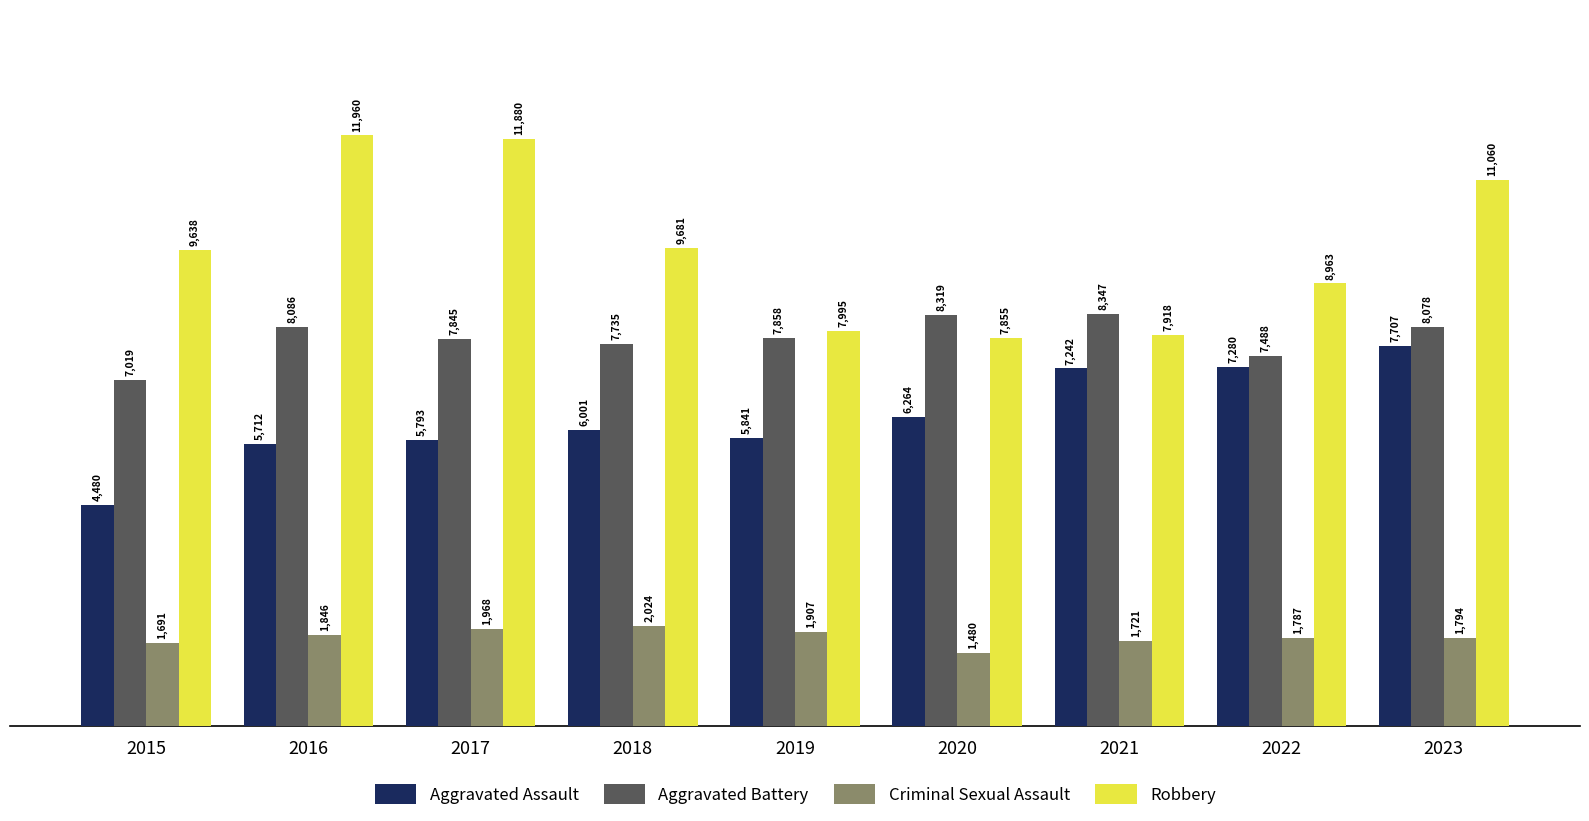

Rank the categories by Aggravated Battery value from highest to lowest.

2021, 2020, 2016, 2023, 2019, 2017, 2018, 2022, 2015